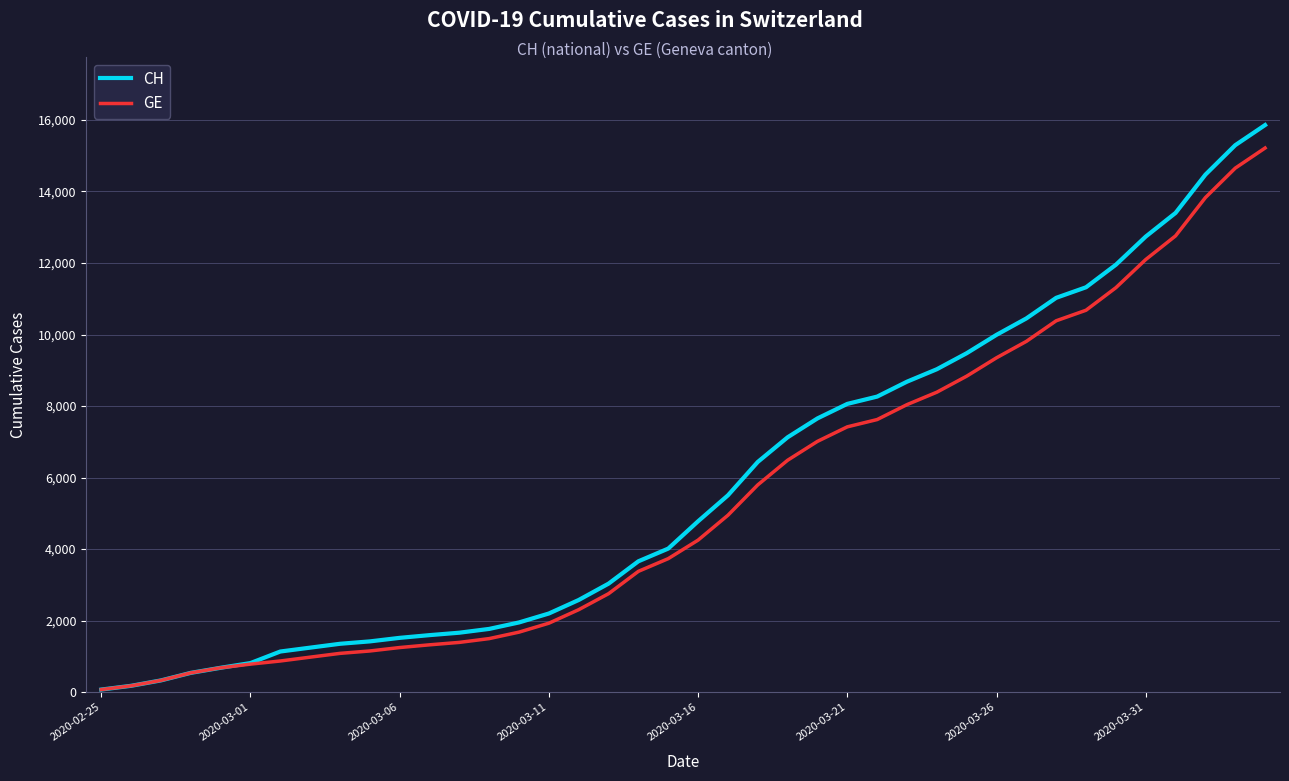

Which series has the largest range (max minus min)?

CH